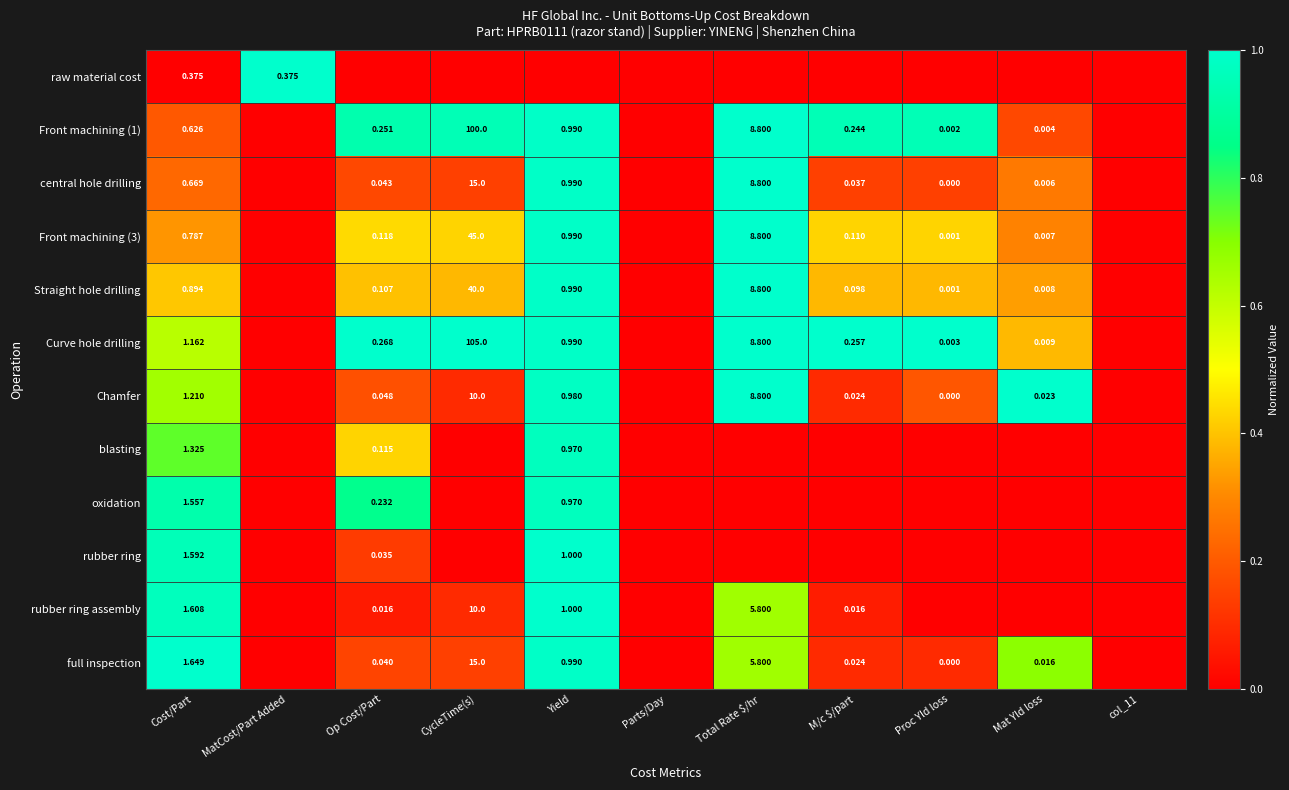

Is the value of Front machining (3) at CycleTime(s) greater than the value of Straight hole drilling at MatCost/Part Added?

Yes